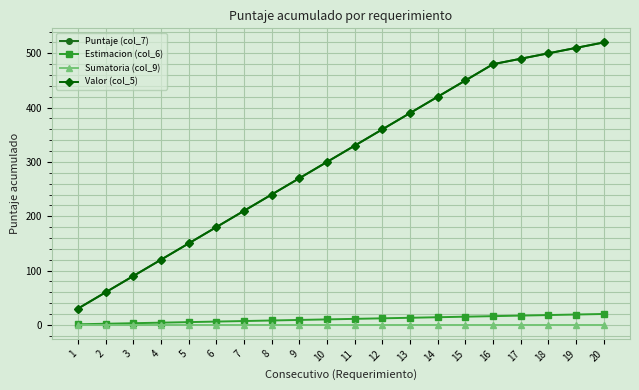

What is the highest value of the Estimacion (col_6) series?

20